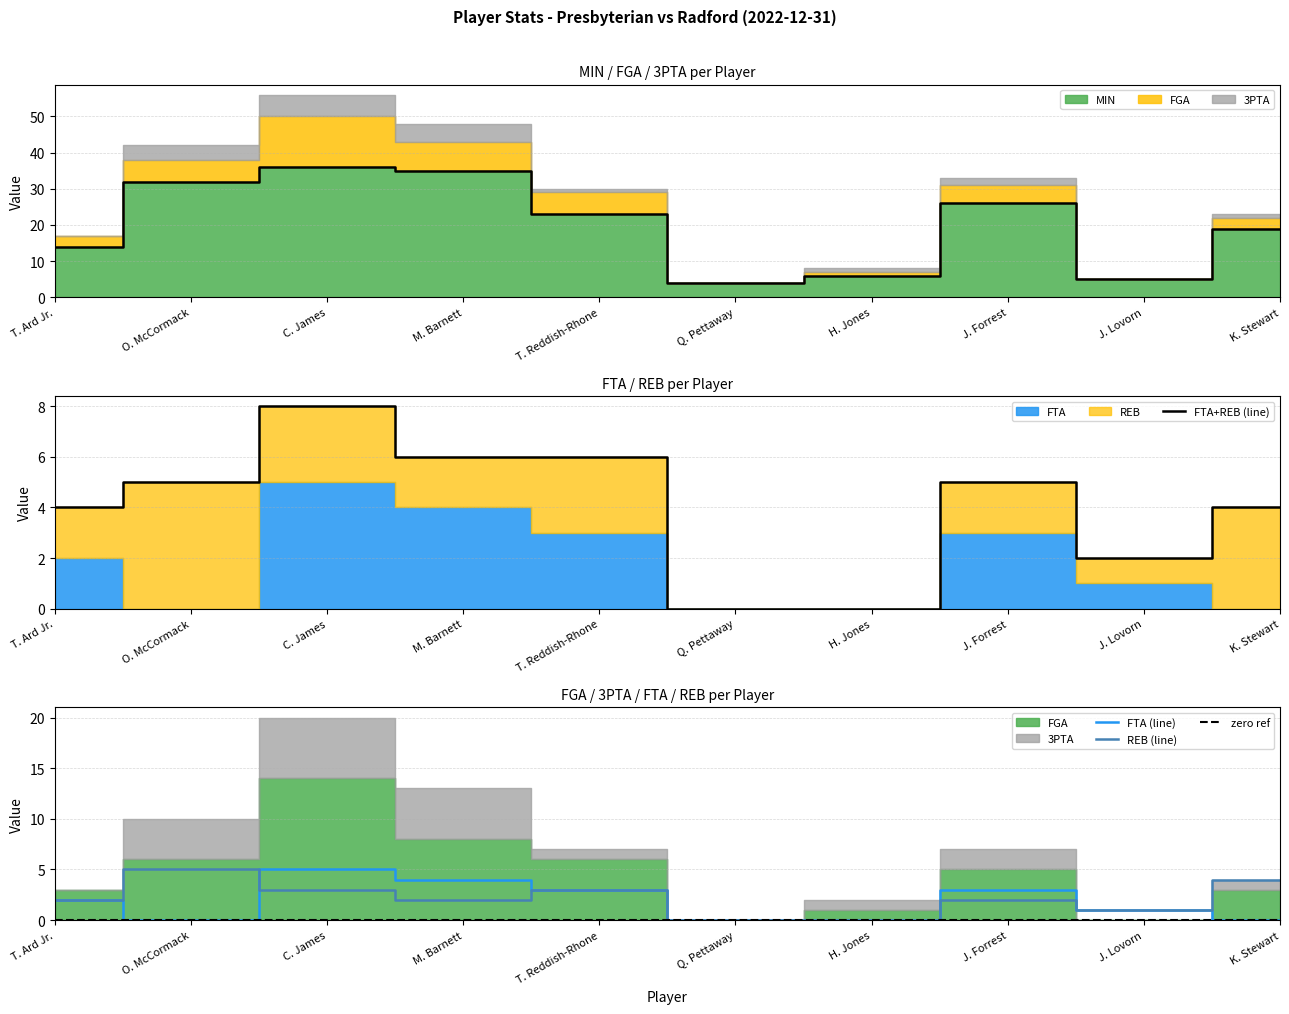

What is the total value across all series at O. McCormack?

42